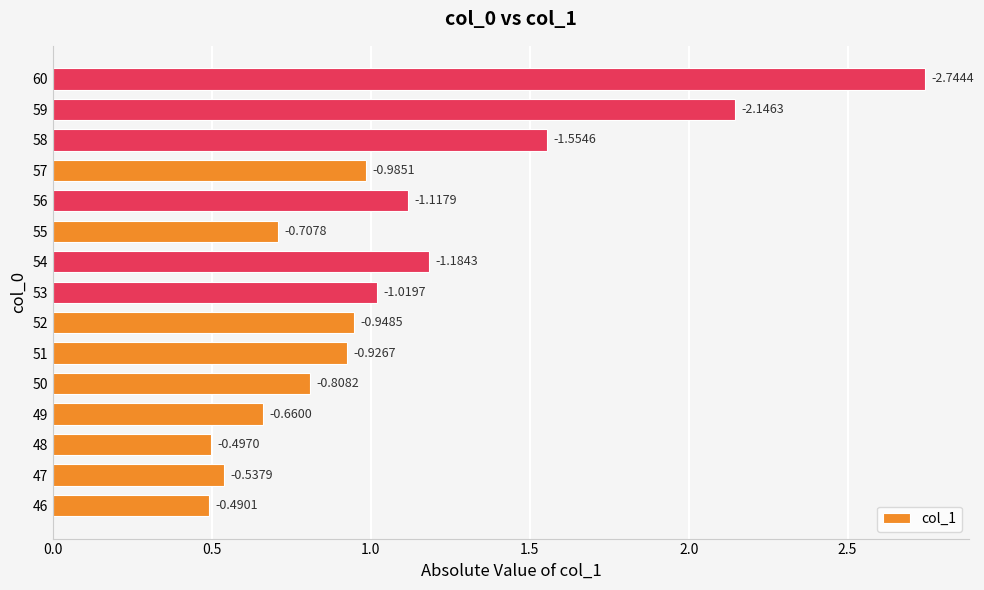

How many bars are there in total?

15